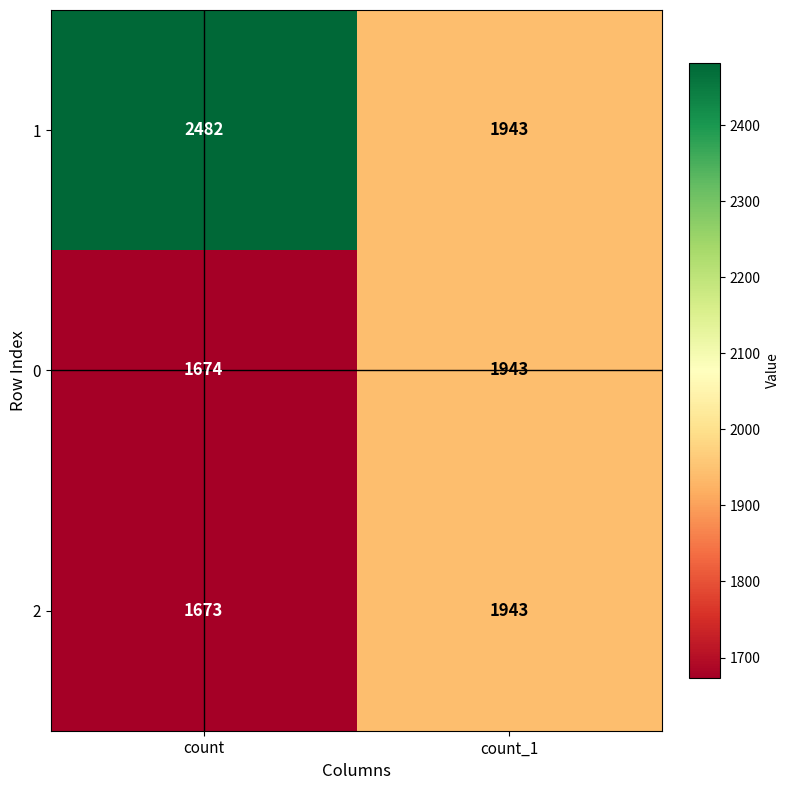

Which series changed the most between count and count_1?

1